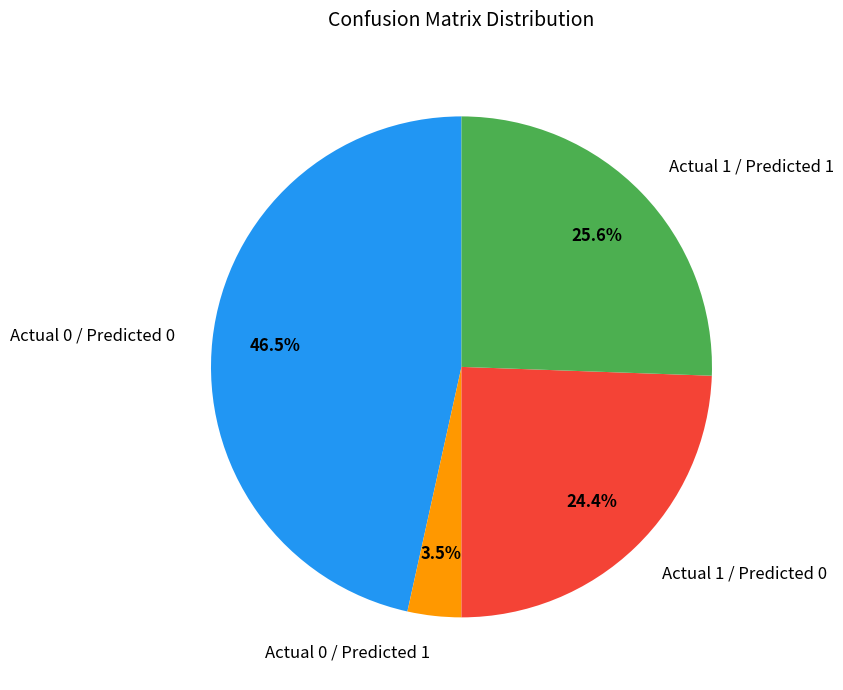

What is the smallest slice in the pie chart?

Actual 0 / Predicted 1